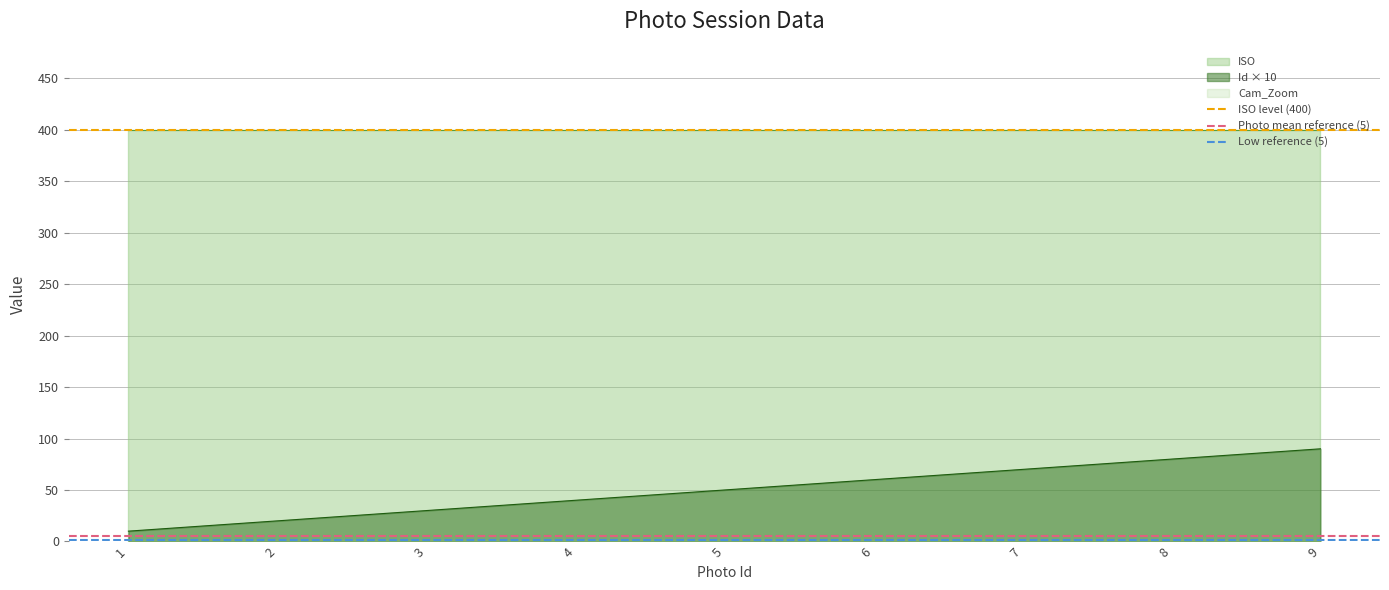

Does the chart display data point markers on the line(s)?

No